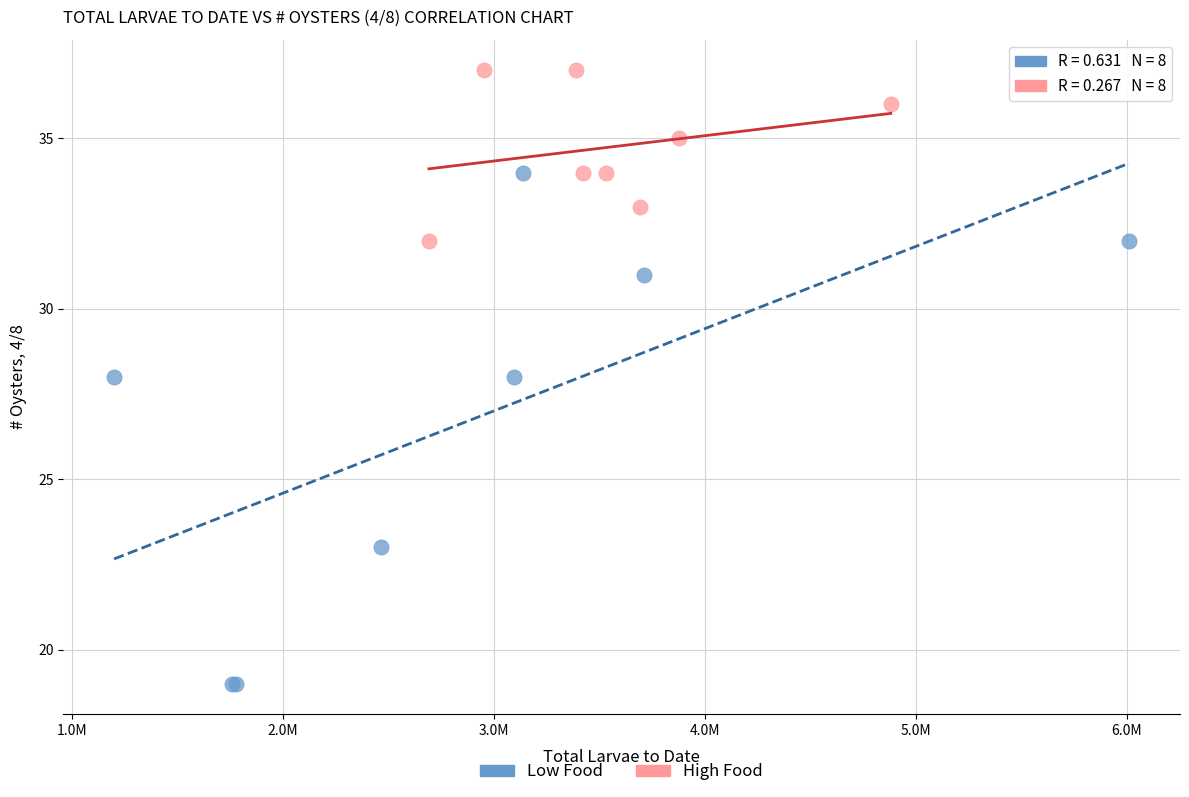

Which series reaches the maximum Y coordinate?

High Food